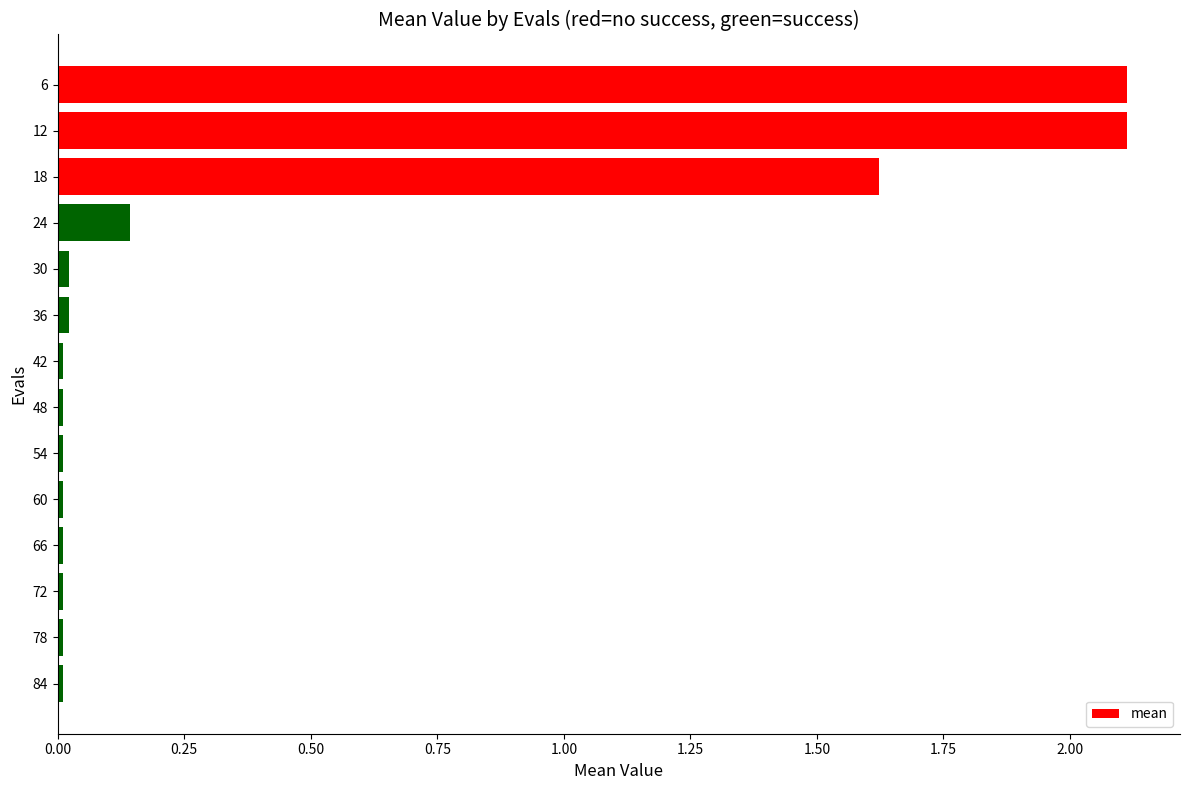

What is the sum of all values?

6.1